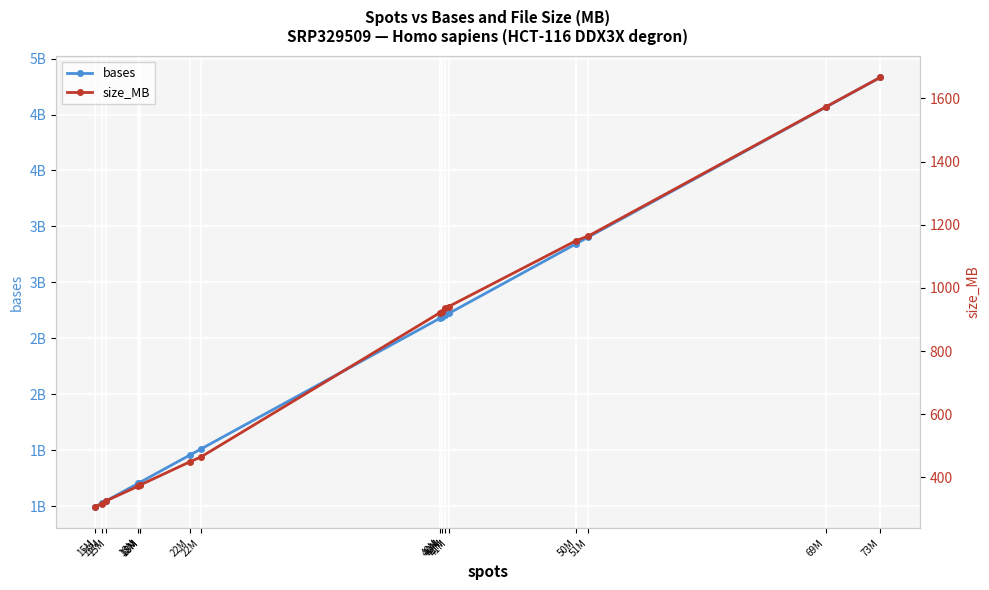

The value of size_MB at 50M is 1150. True or false?

True